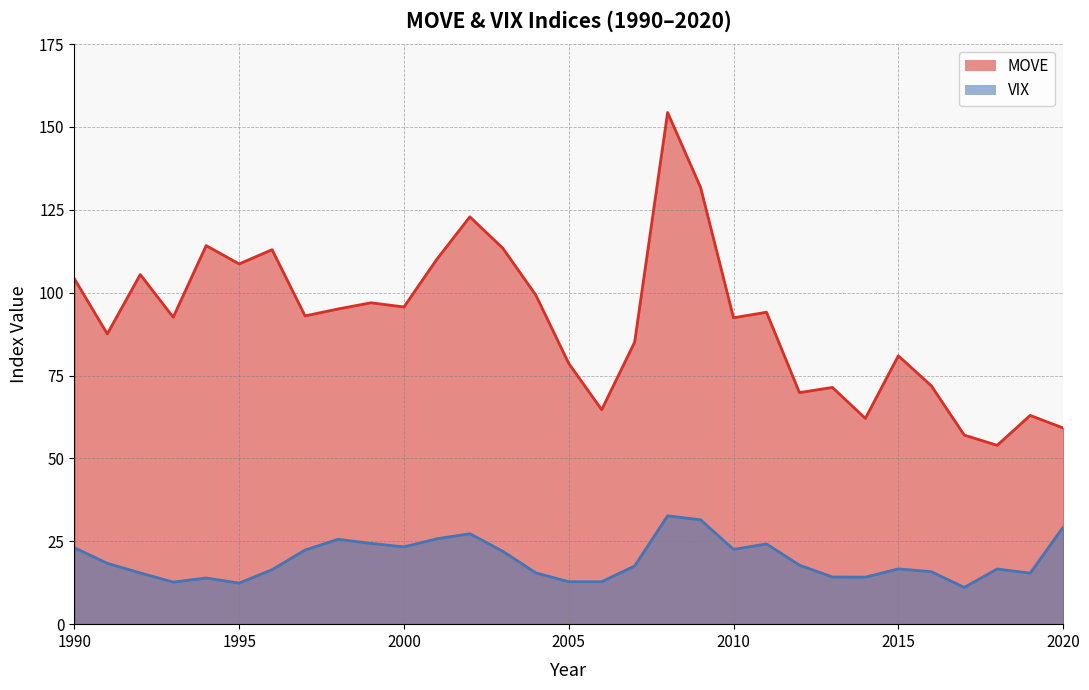

List the series in order of their overall mean, highest first.

MOVE, VIX